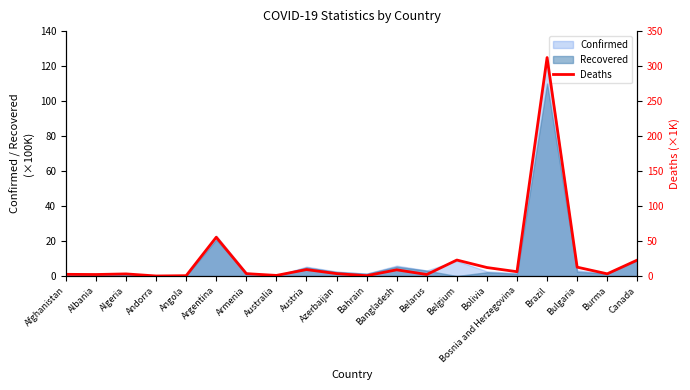

How many data points are above 3?

13